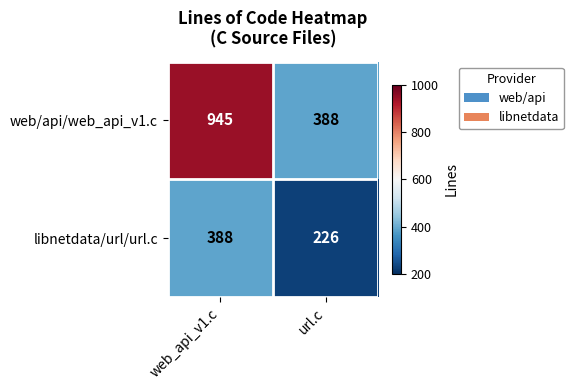

What is the sum of the web/api/web_api_v1.c values at url.c and web_api_v1.c?

1333